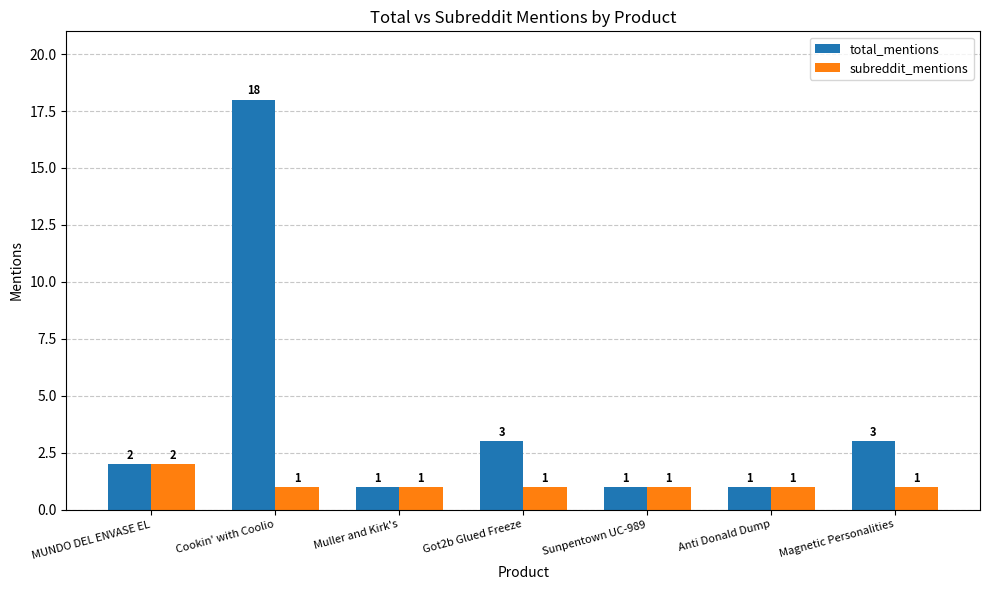

What is the value of the total_mentions bar at the 3rd from the left?

1